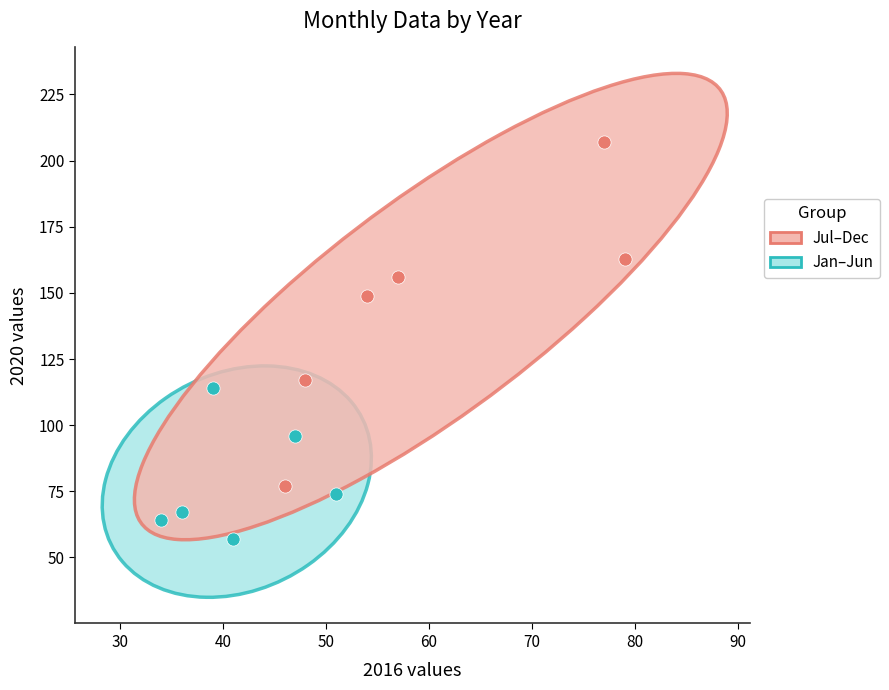

Which series contains the highest Y value?

Jul–Dec